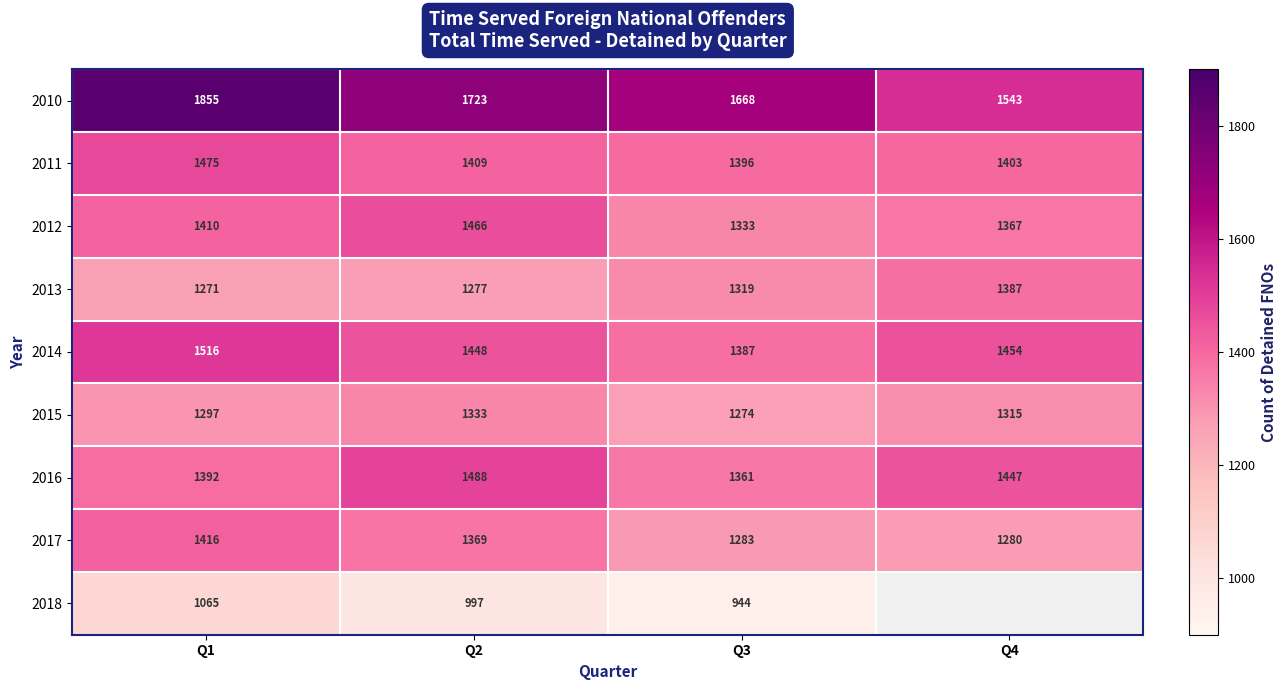

List the labels in order of 2012 value, smallest first.

Q3, Q4, Q1, Q2